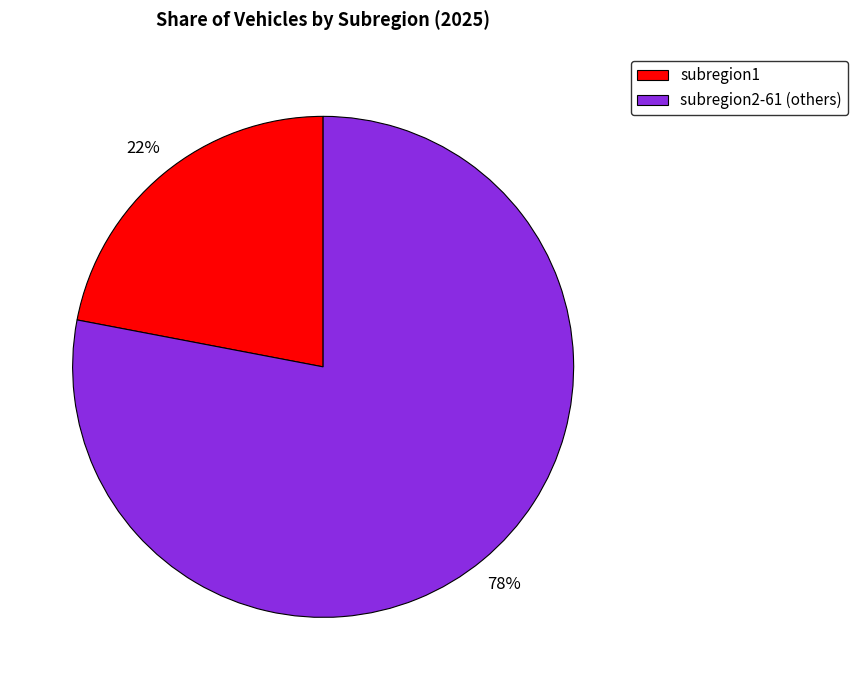

Which category has the smallest portion of the pie?

subregion1